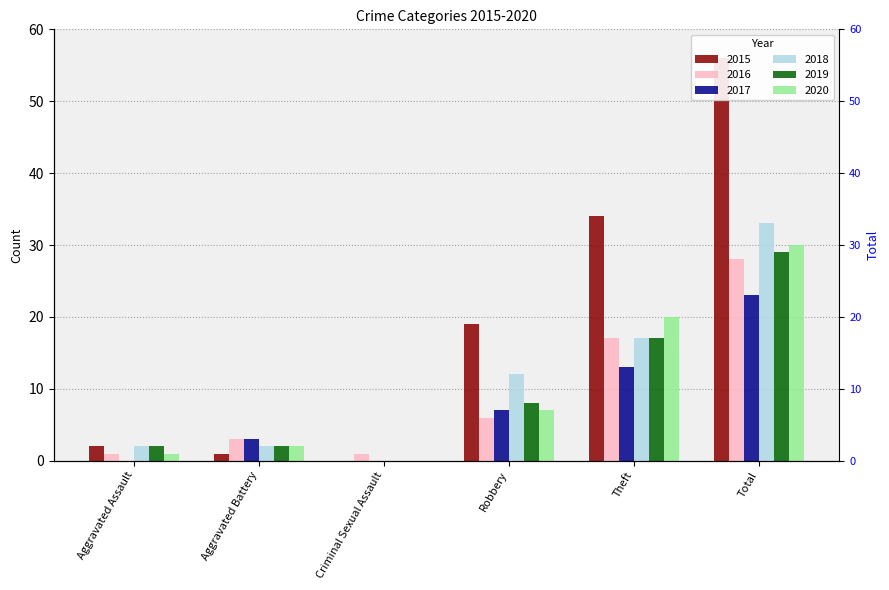

How many series are shown in this chart?

6